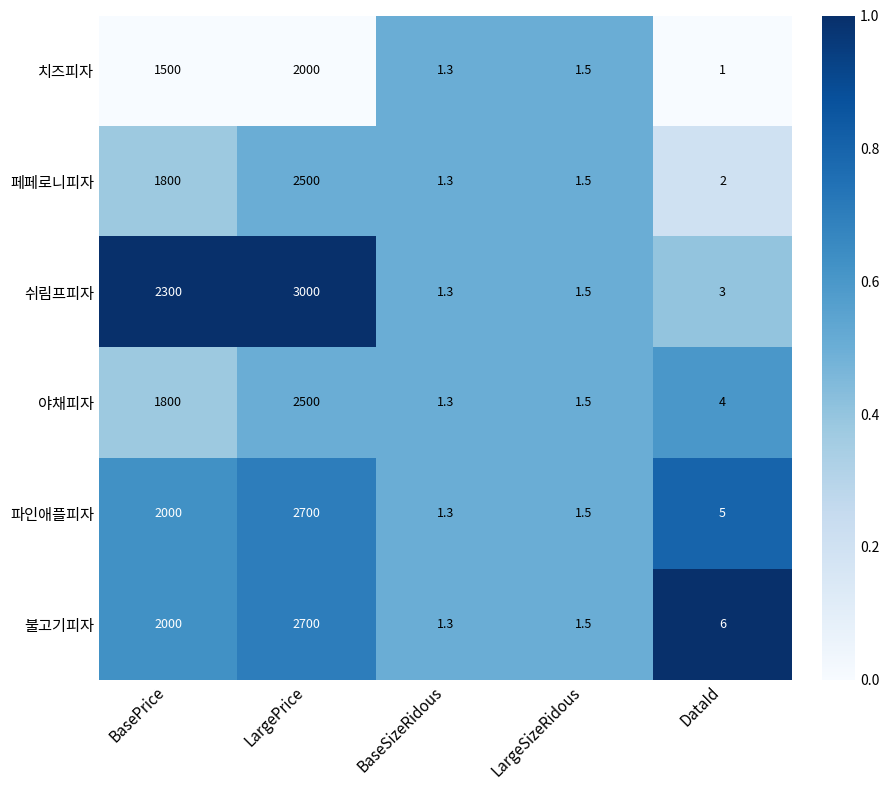

Reading right to left, extract all data points from this chart.

치즈피자: 1.0	1.5	1.3	2000.0	1500.0
페페로니피자: 2.0	1.5	1.3	2500.0	1800.0
쉬림프피자: 3.0	1.5	1.3	3000.0	2300.0
야채피자: 4.0	1.5	1.3	2500.0	1800.0
파인애플피자: 5.0	1.5	1.3	2700.0	2000.0
불고기피자: 6.0	1.5	1.3	2700.0	2000.0